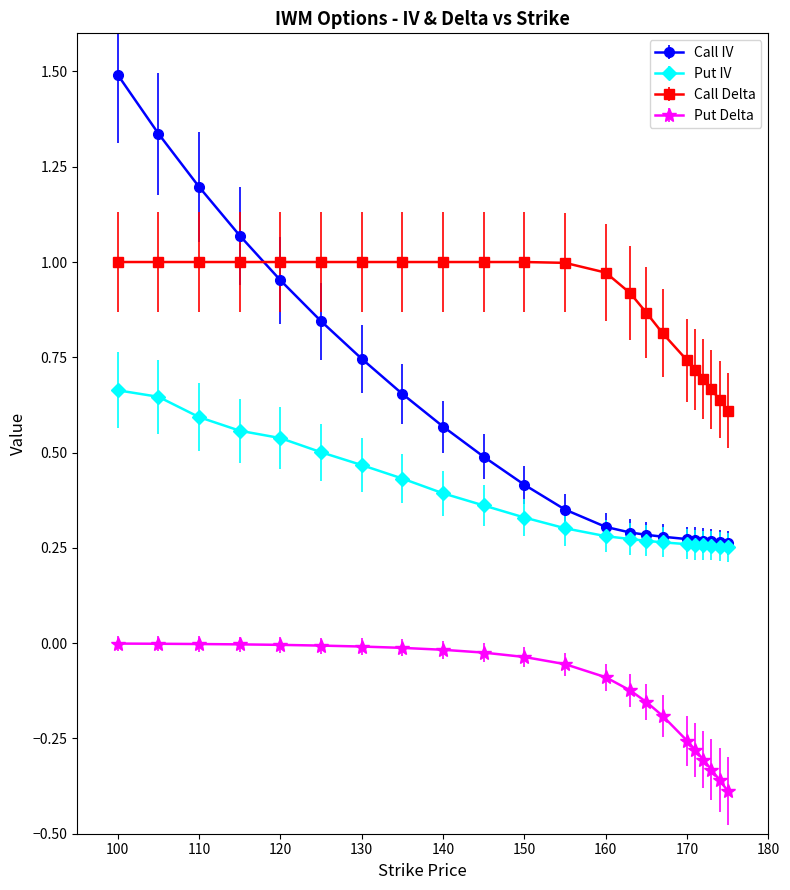

True or false: Call Delta and Put IV intersect in this chart.

False